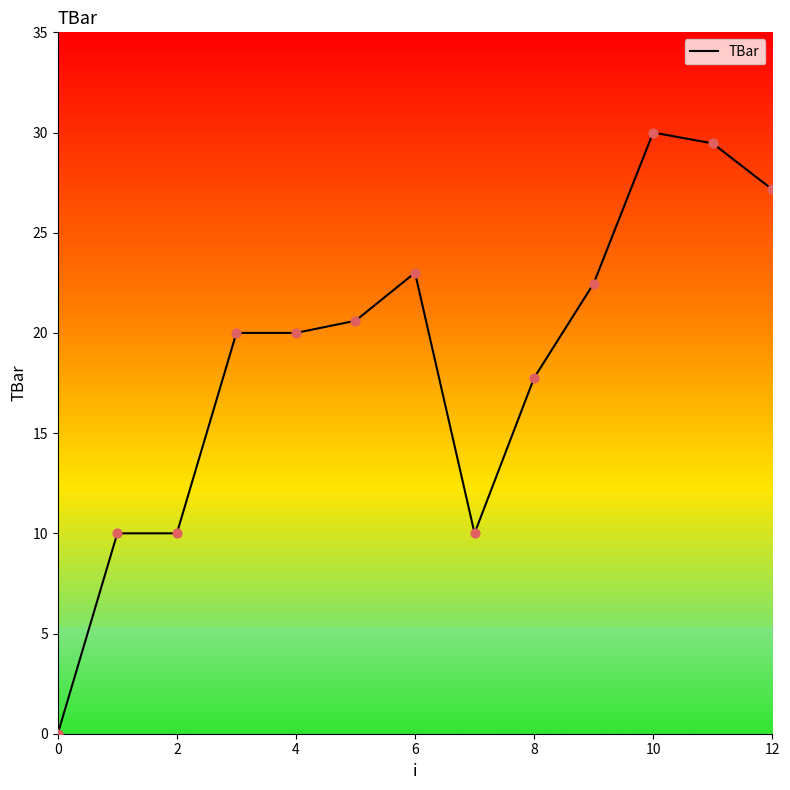

What is the maximum value shown in the chart?

30.0